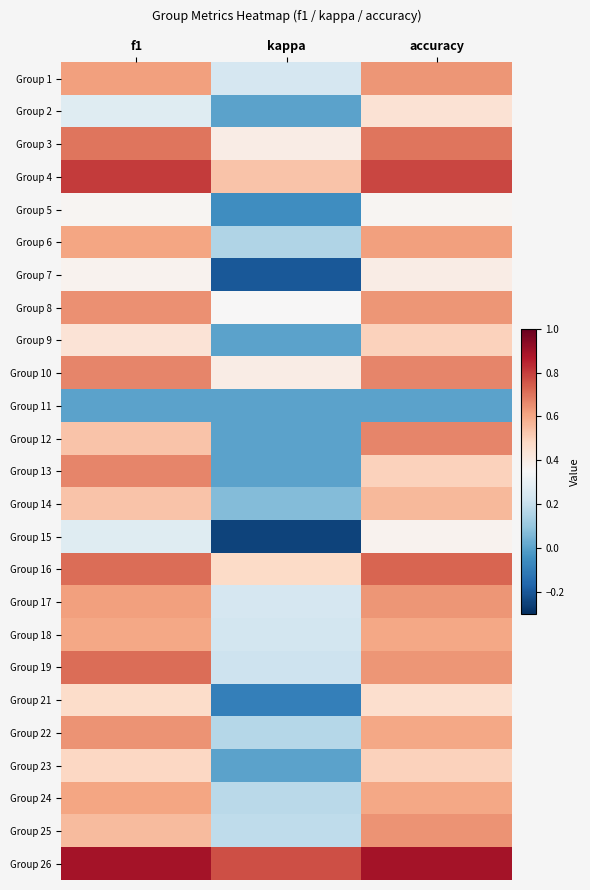

At accuracy, list the series in order from largest to smallest.

Group 26, Group 4, Group 16, Group 3, Group 10, Group 12, Group 25, Group 1, Group 8, Group 17, Group 19, Group 6, Group 18, Group 22, Group 24, Group 14, Group 9, Group 13, Group 23, Group 21, Group 2, Group 7, Group 15, Group 5, Group 11